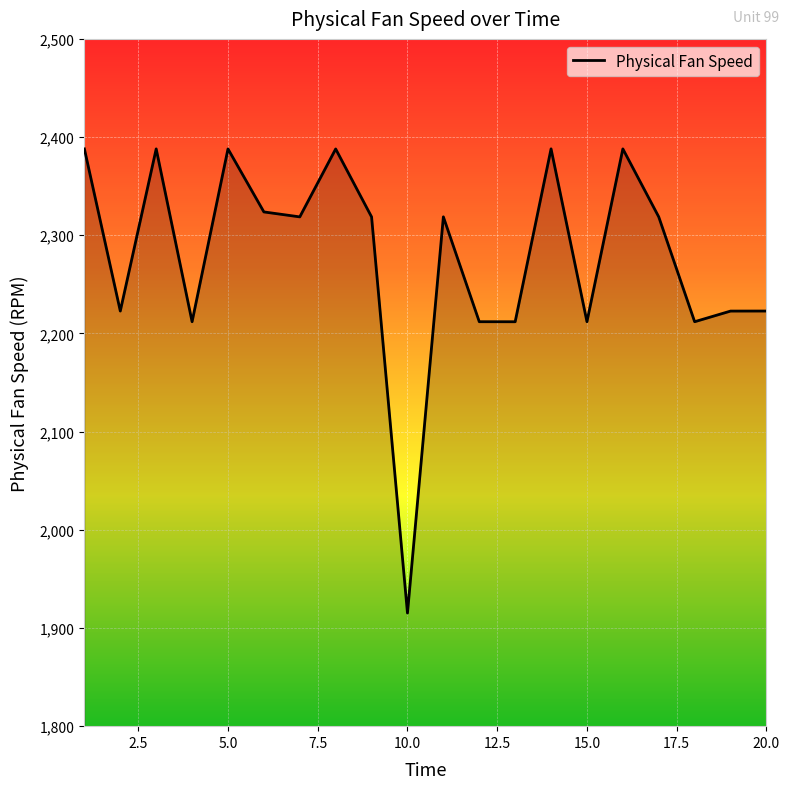

What is the smallest value displayed?

1915.2